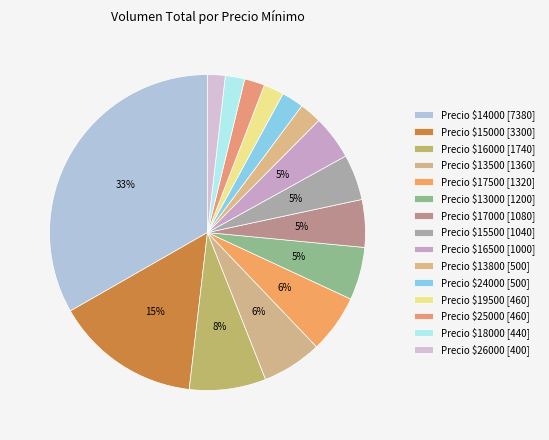

Is there any slice that represents more than half of the pie?

No